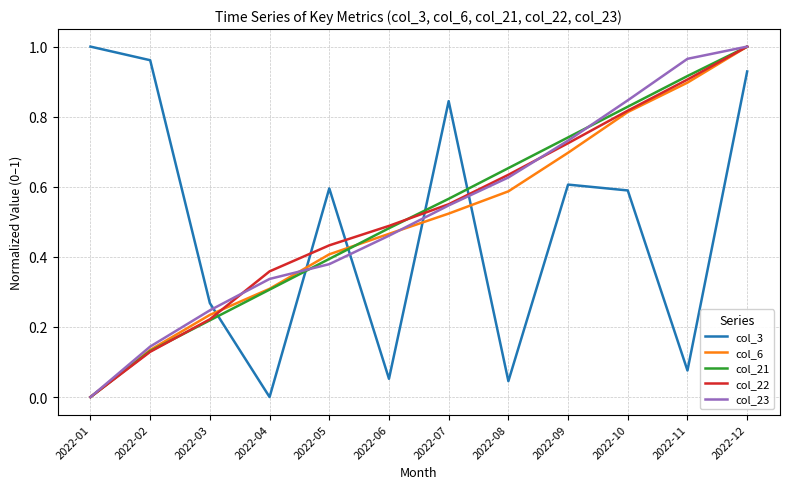

At which label does col_22 reach its peak?

2022-12